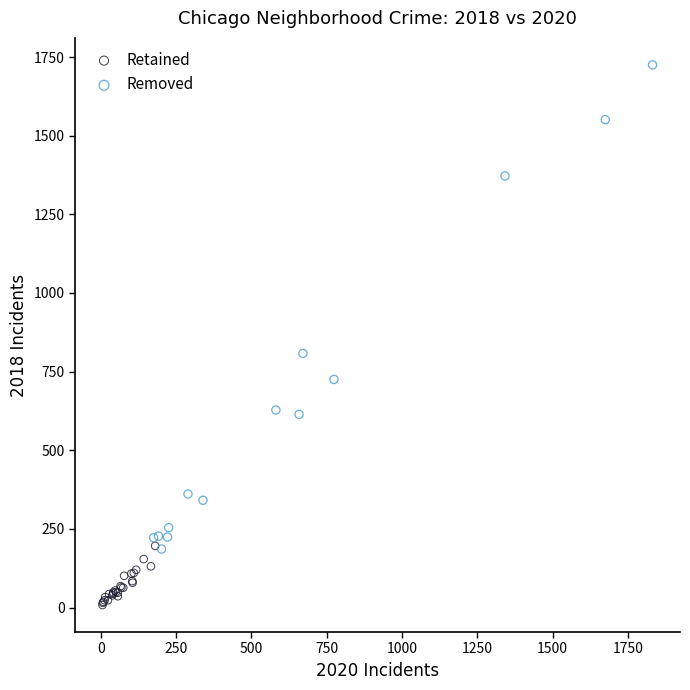

Which series has the largest Y range (max minus min)?

Removed